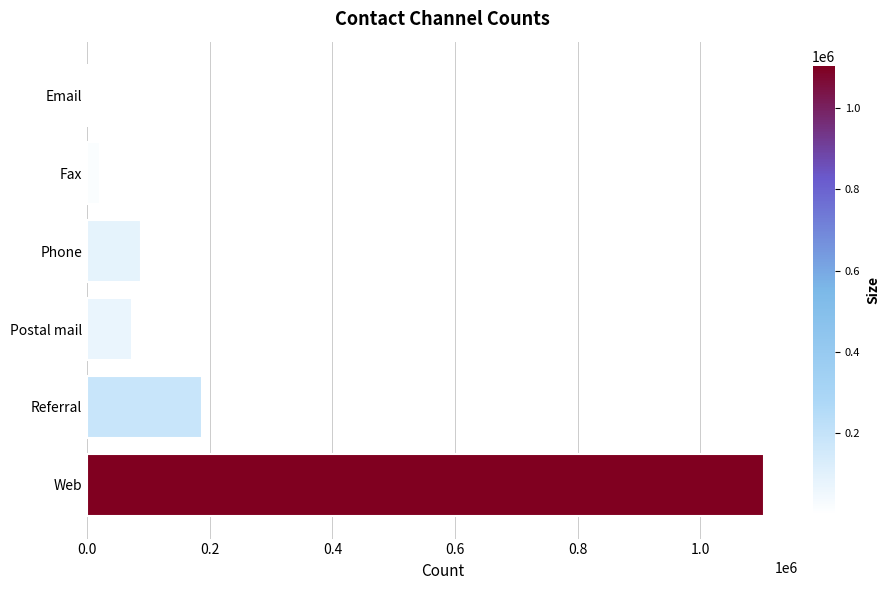

What is the maximum value shown in the chart?

1103682